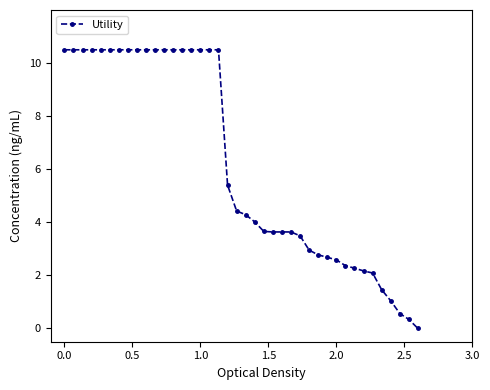

What is the value of the 32nd point from the left?

2.4